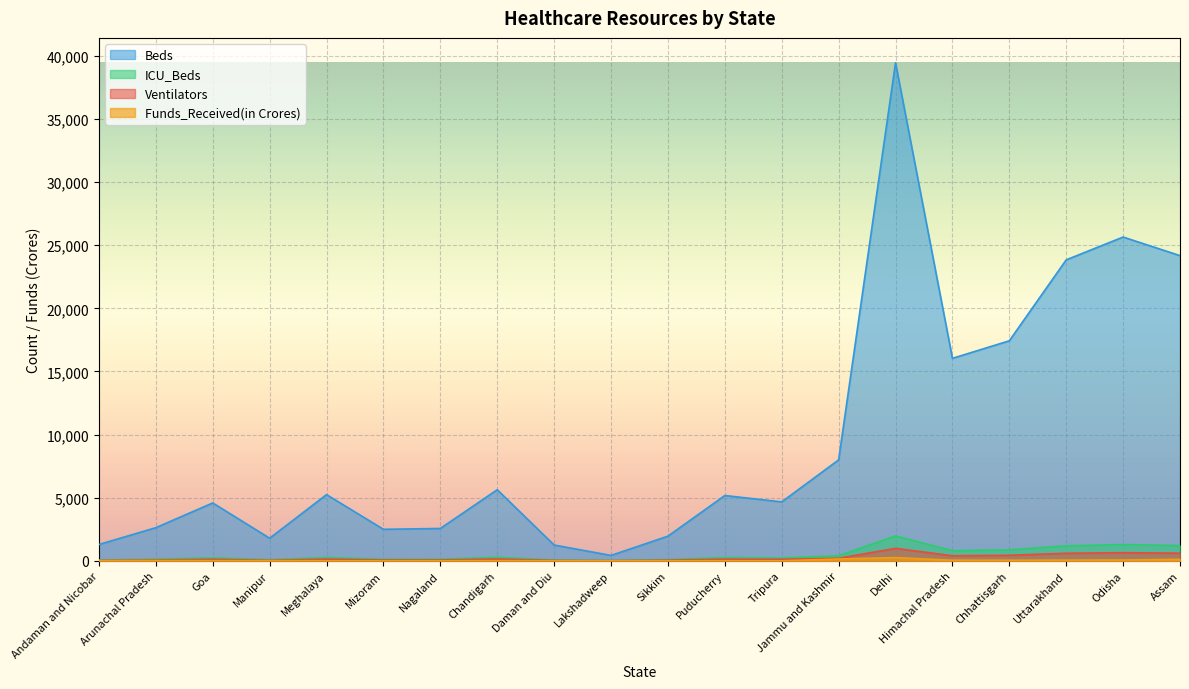

What is the difference between the Beds values at Assam and Meghalaya?

18934